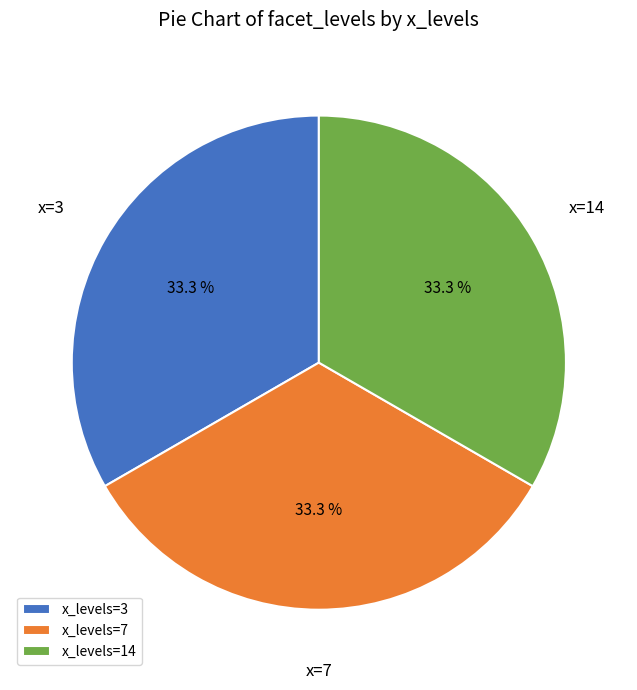

To the nearest percent, what is the average slice percentage?

33%